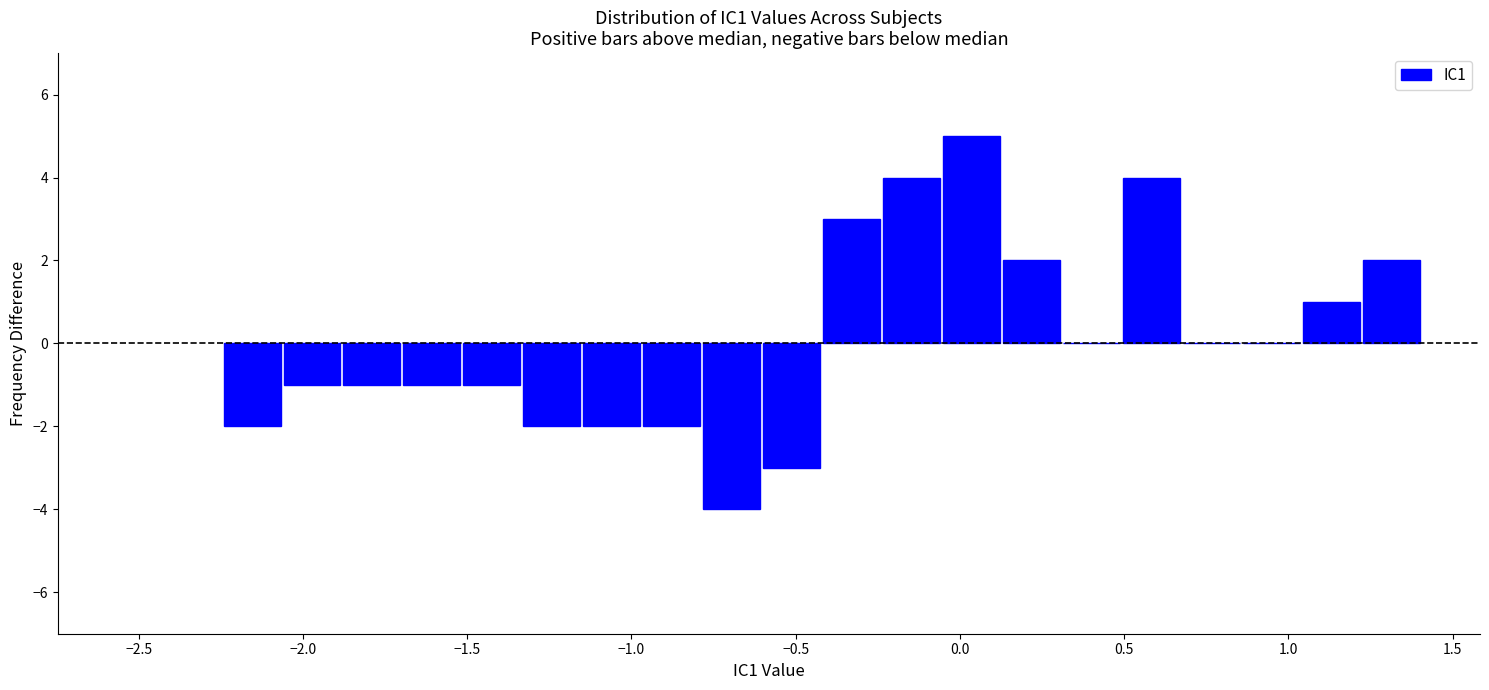

Read against the x-axis, roughly where is the centre of the tallest bar?

0.05